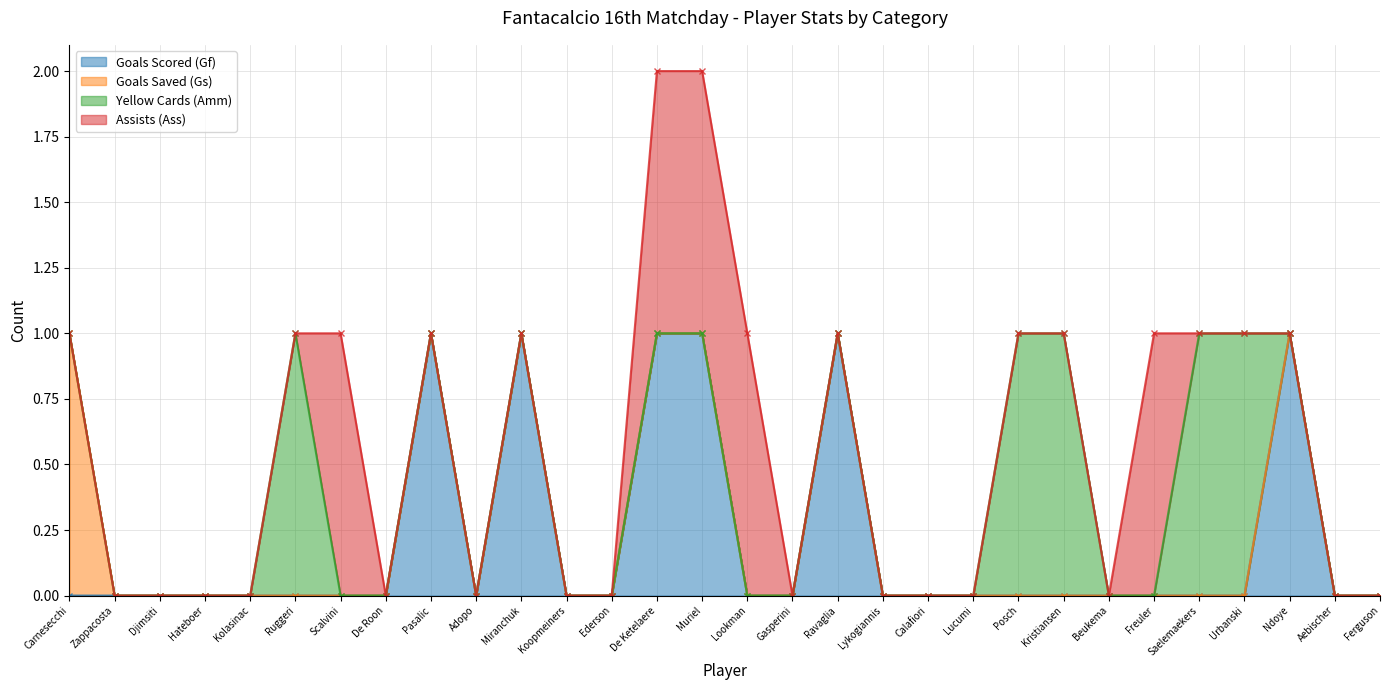

True or false: Yellow Cards (Amm) has more than 1 points higher than both neighbors.

False